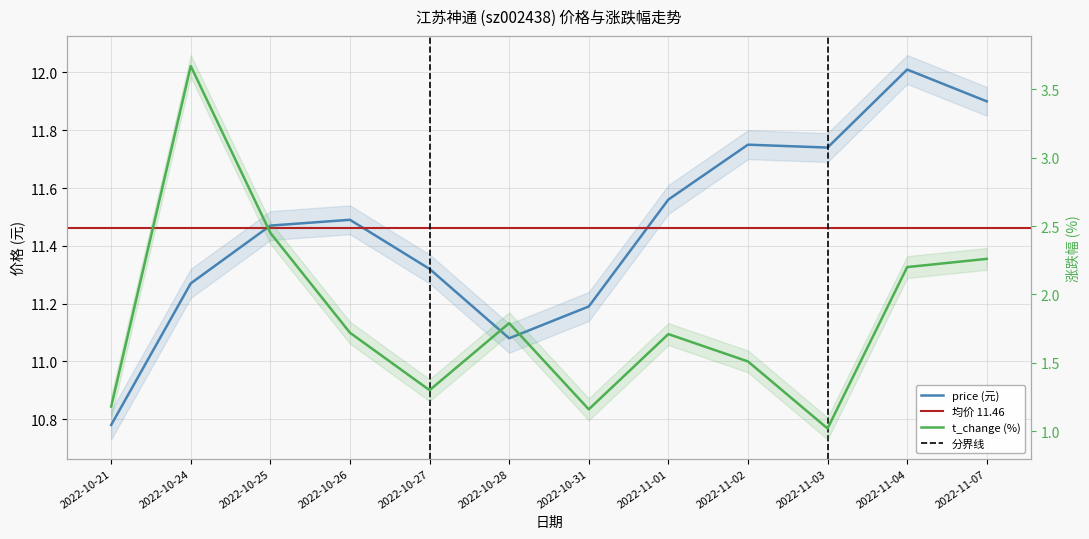

At how many categories does at least one series exceed 4?

12